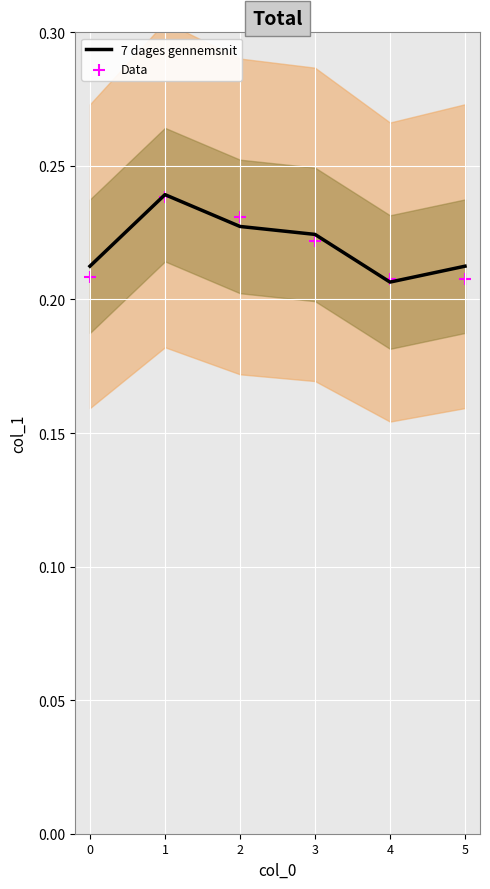

Which series has the largest total across all categories?

7 dages gennemsnit